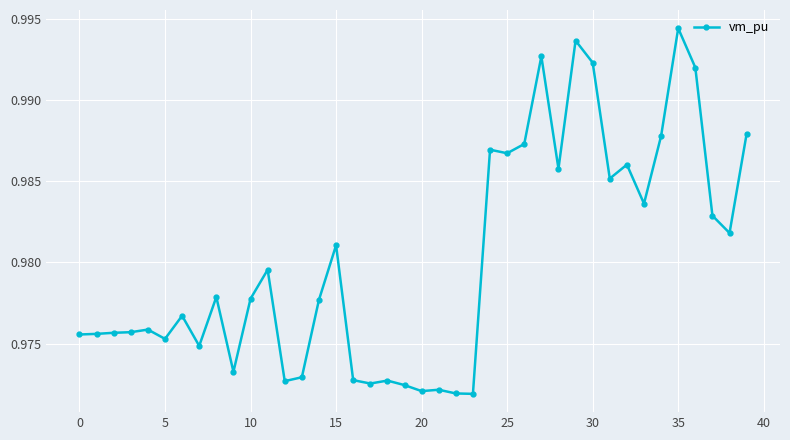

What is the sum of all values?

39.2